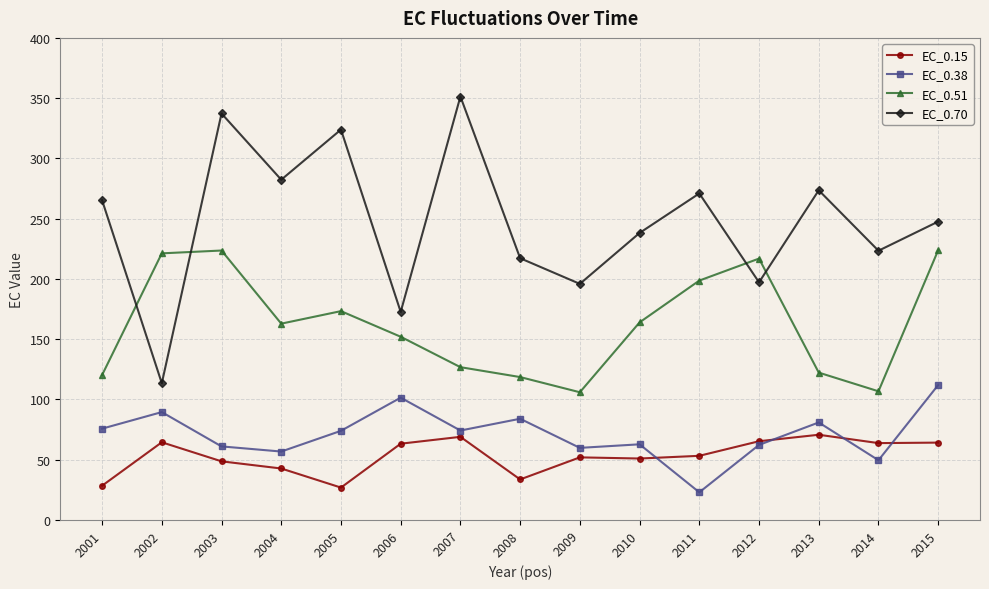

What is the value of the EC_0.15 point at the 12th from the left?

65.3